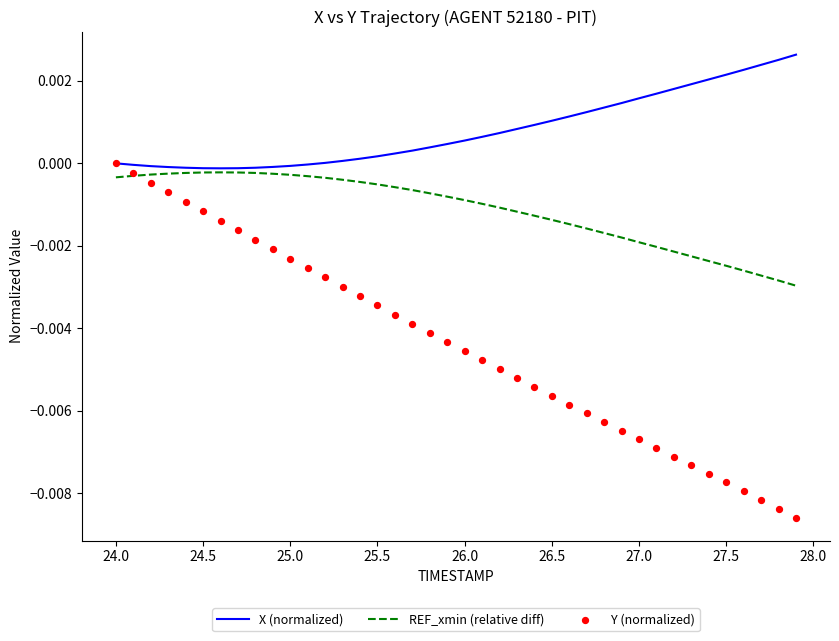

Which series contains the lowest Y value?

Y (normalized)